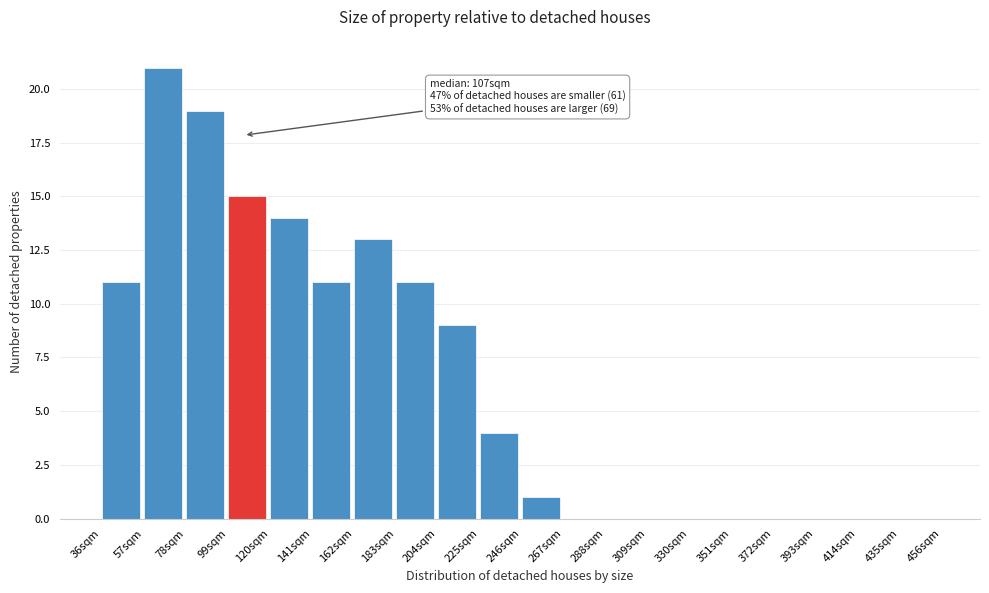

Over which range of the x-axis is the bar tallest?

57 to 78